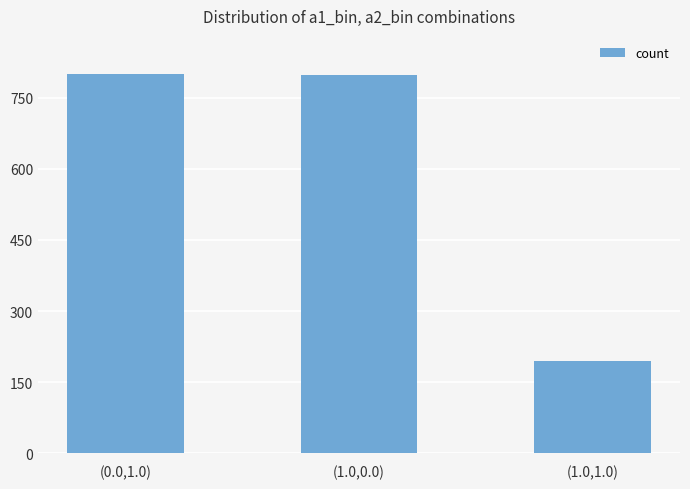

What is the change in value from (0.0,1.0) to (1.0,1.0)?

-605